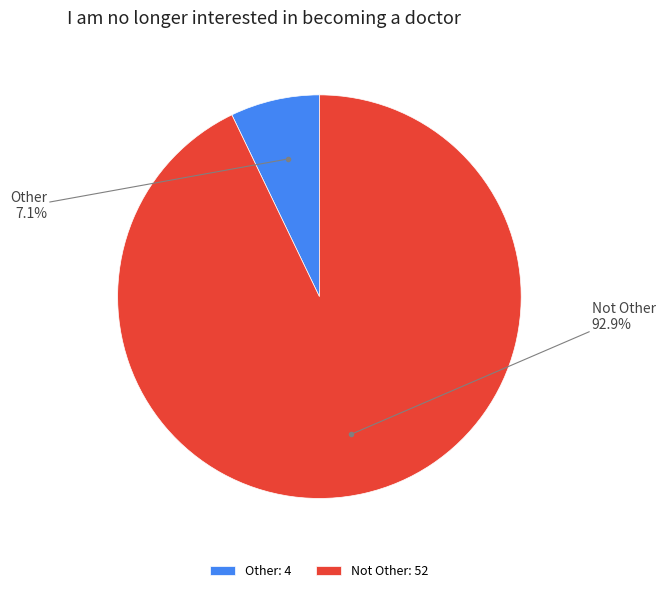

What percentage do Not Other and Other together represent?

100.0%